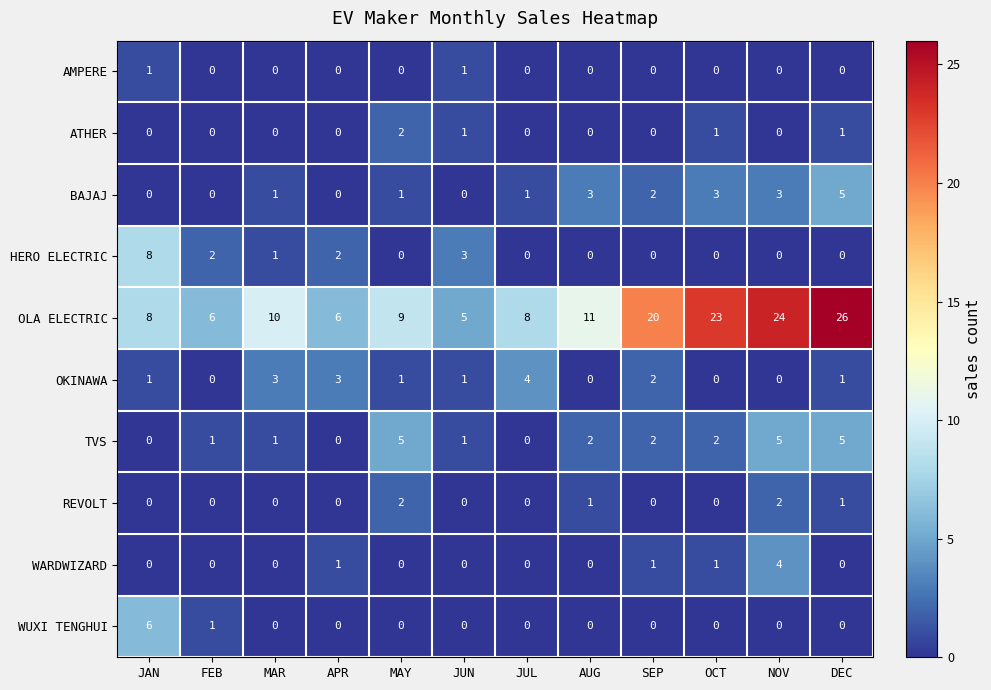

How many AMPERE values are between 0 and 1?

12